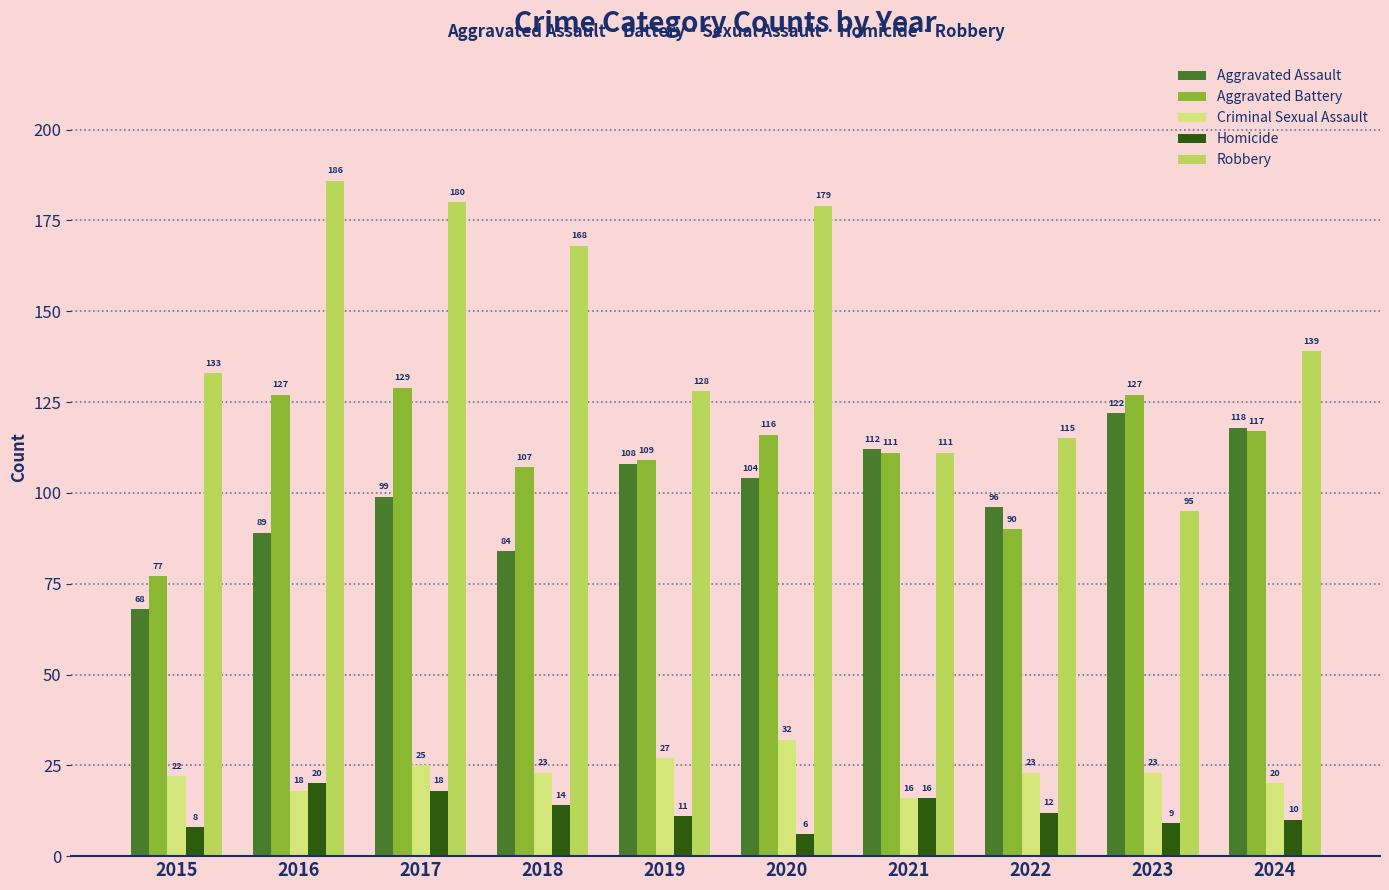

What is the average value of the Robbery series?

143